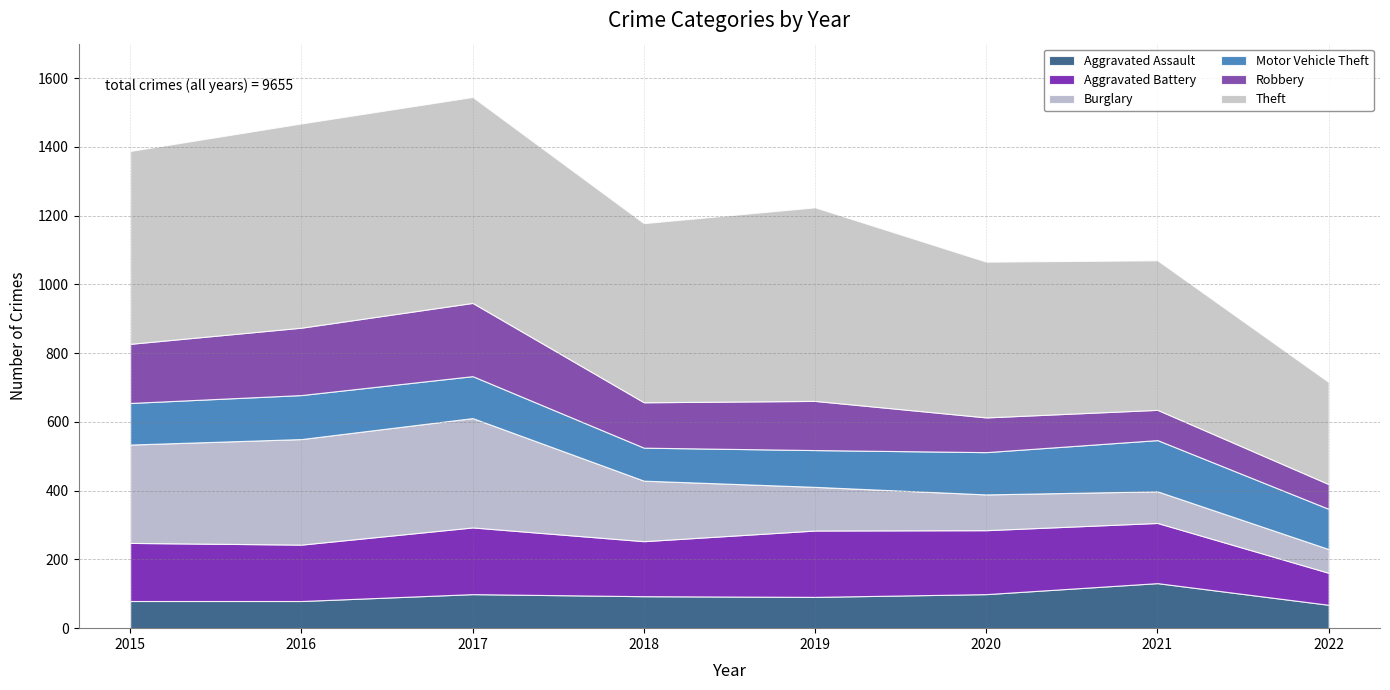

Is the value of Robbery at 2015 greater than the value of Aggravated Assault at 2020?

Yes